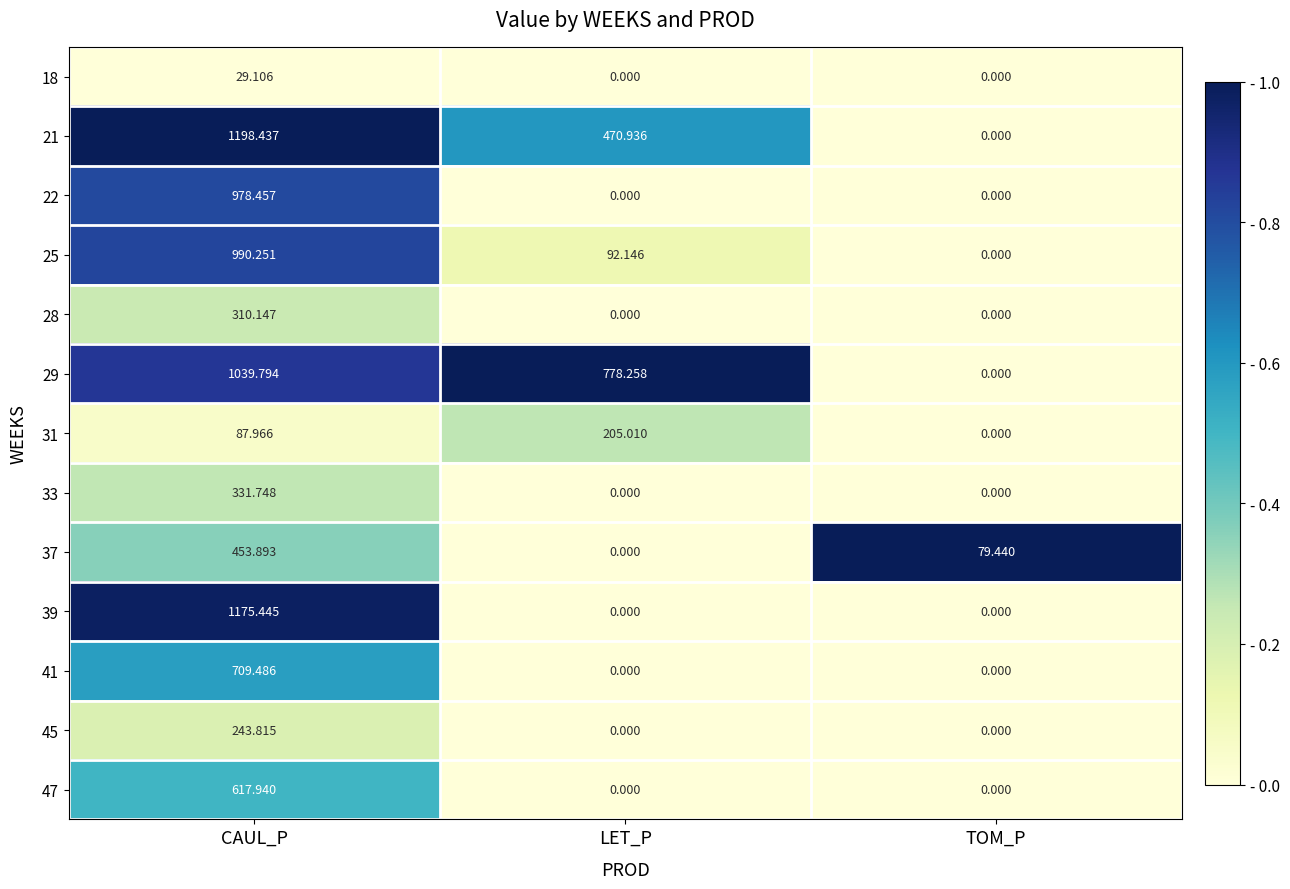

What is the total value across all series at TOM_P?

79.4